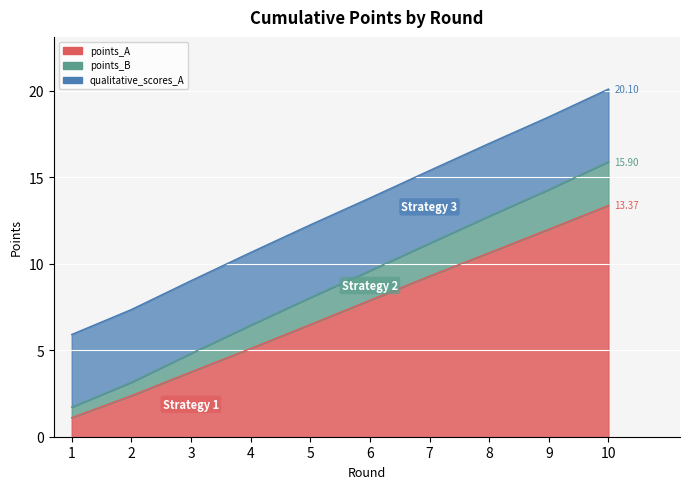

Which category has the highest value across all series?

10